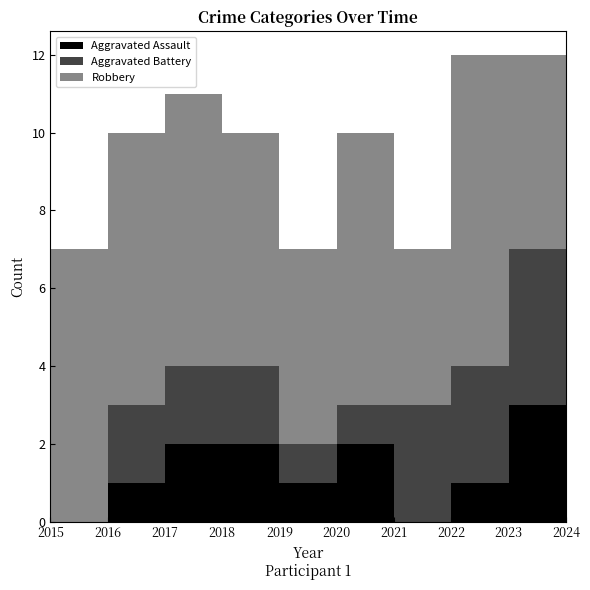

How many values in Aggravated Battery are above zero?

9